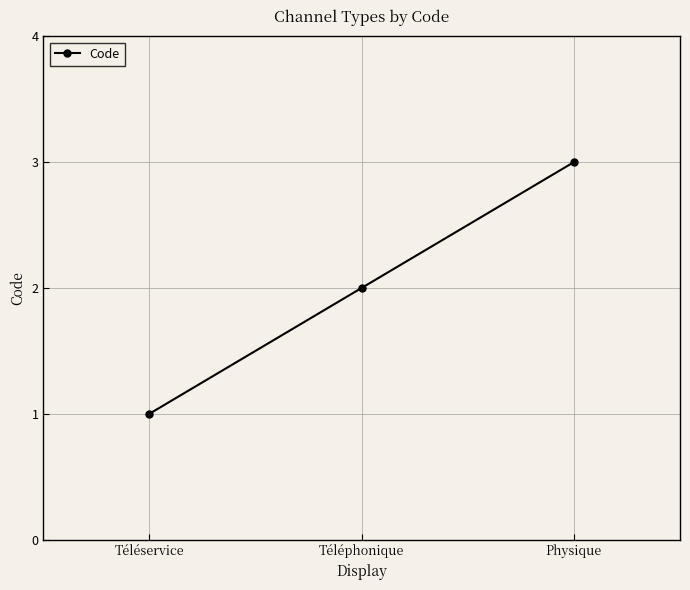

How many values are below 2?

1